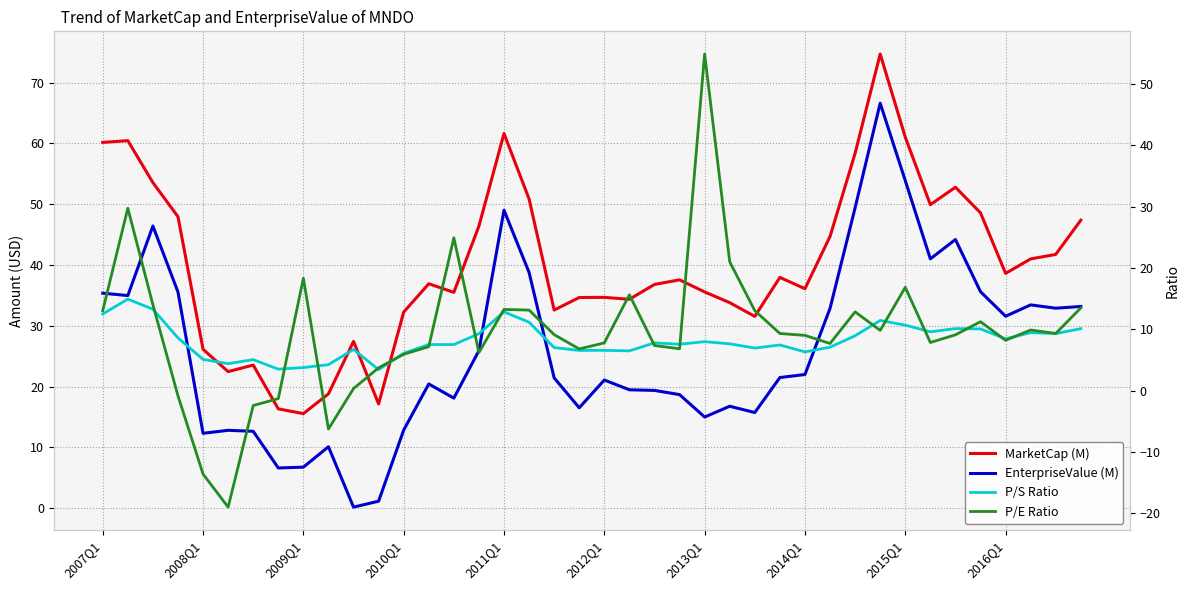

What is the sum of all EnterpriseValue (M) values?

1041.9